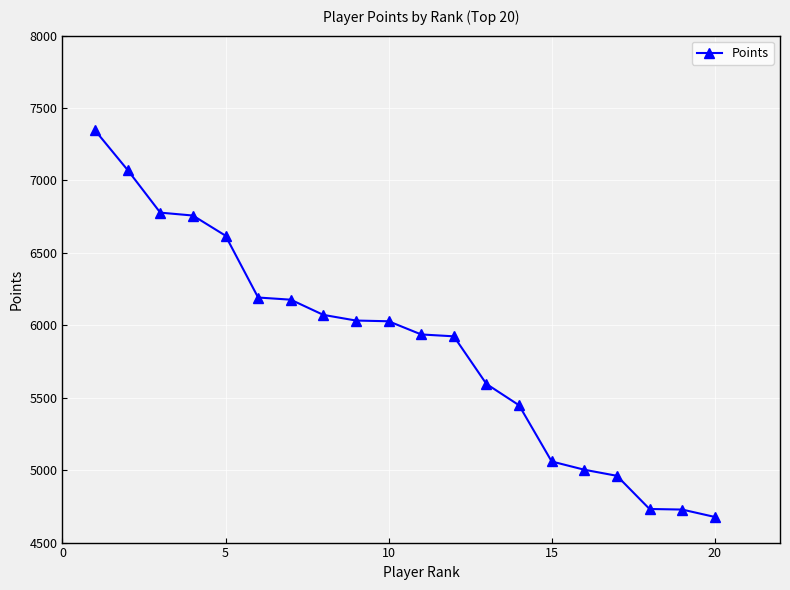

What is the difference between the second highest and minimum values?

2395